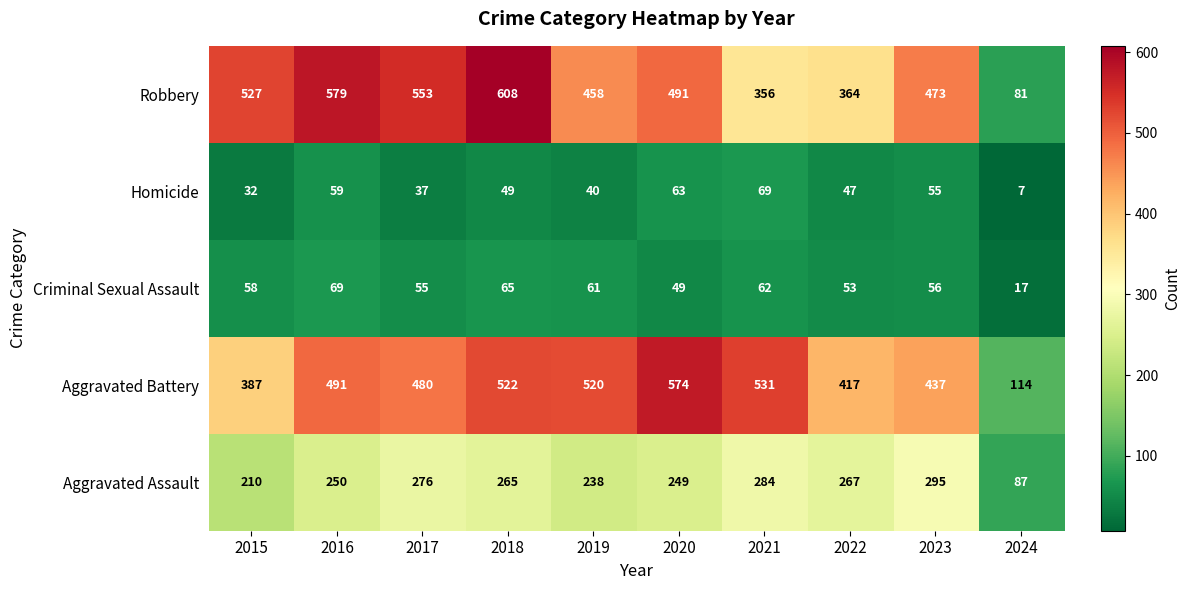

Between 2019 and 2022, which series saw the biggest shift?

Aggravated Battery